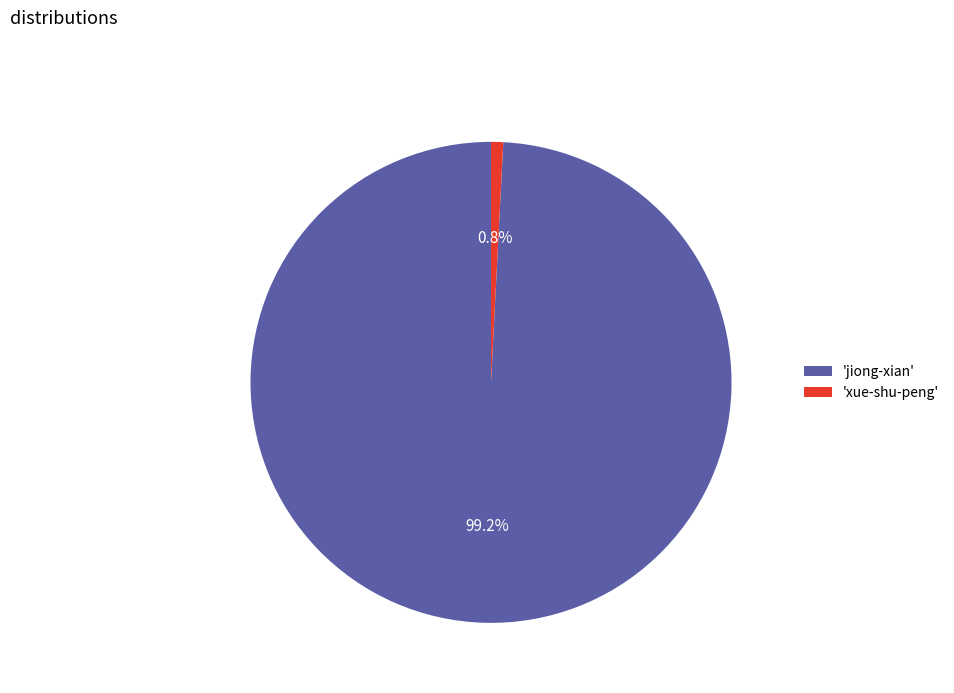

Rank the categories by value from highest to lowest.

'jiong-xian', 'xue-shu-peng'